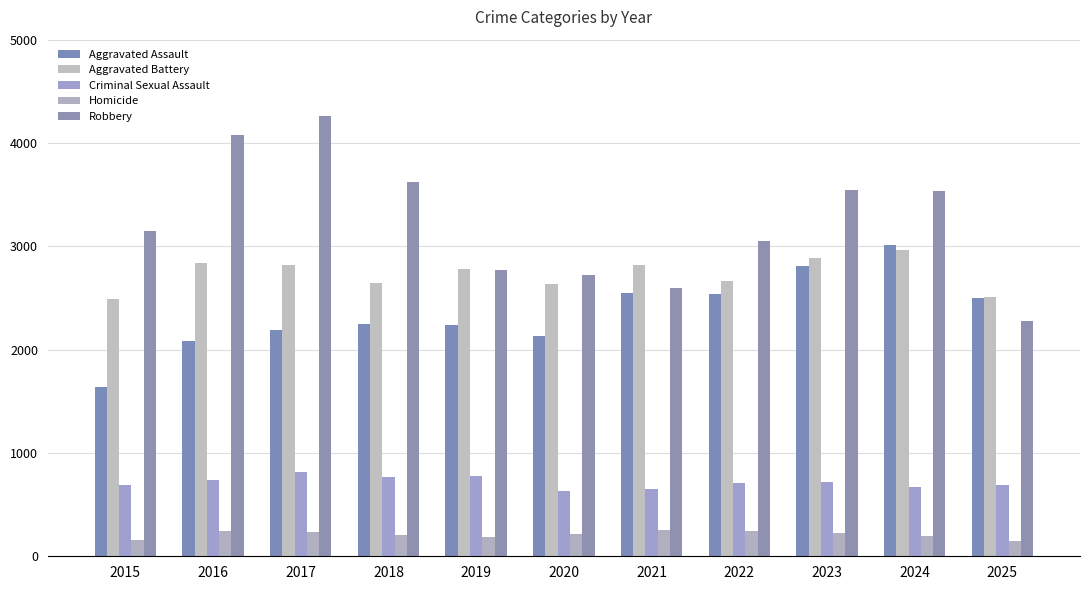

How many bars are there in each group?

5